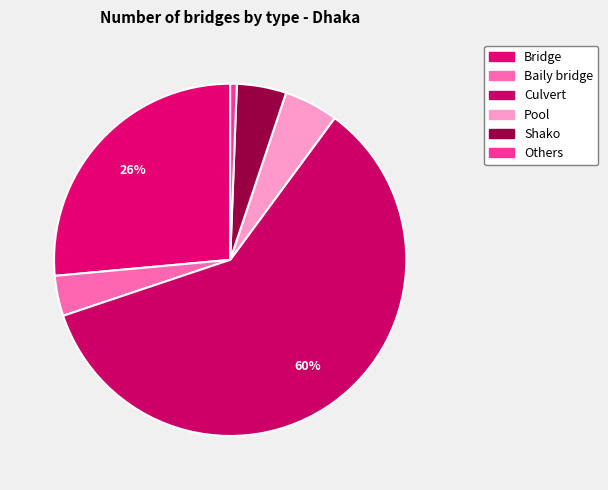

What is the largest slice in the pie chart?

Culvert